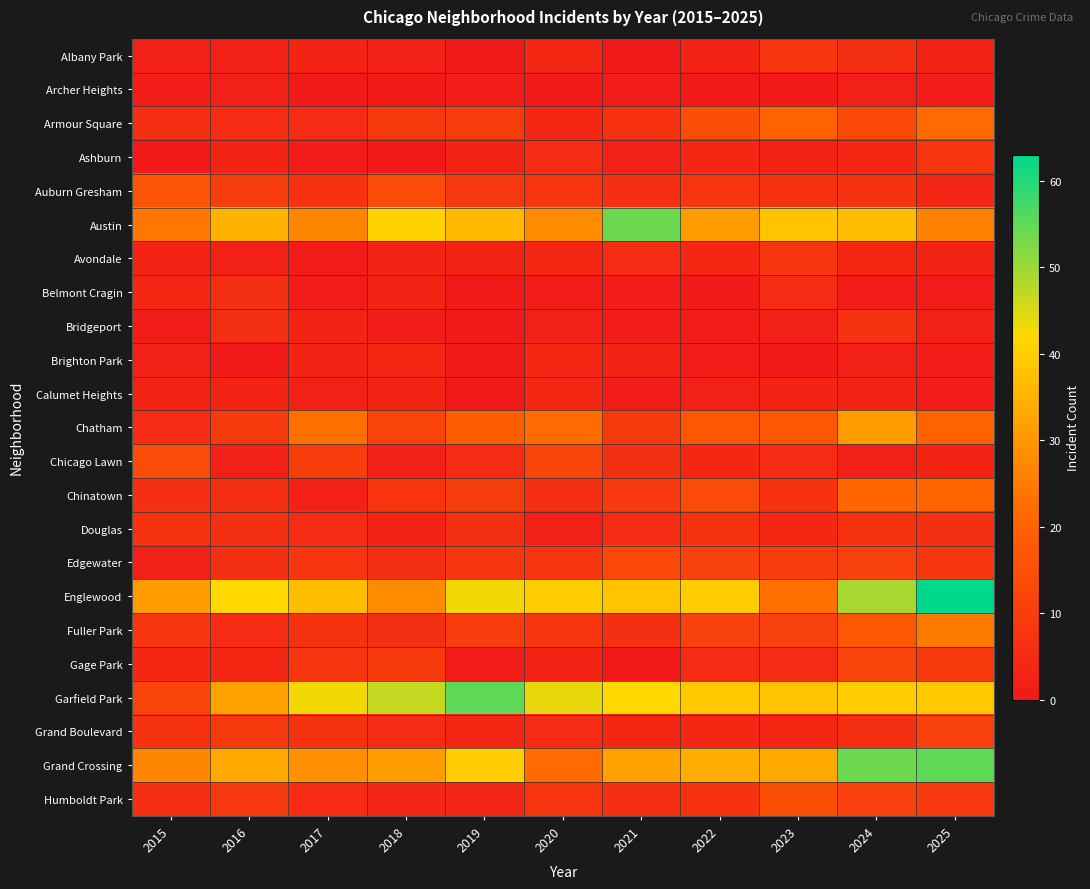

Reading left to right, extract all data points from this chart.

Albany Park: 2015=2	2016=2	2017=3	2018=2	2019=0	2020=4	2021=0	2022=3	2023=8	2024=6	2025=3
Archer Heights: 2015=1	2016=2	2017=0	2018=0	2019=1	2020=0	2021=1	2022=0	2023=0	2024=2	2025=1
Armour Square: 2015=6	2016=5	2017=5	2018=9	2019=10	2020=4	2021=7	2022=15	2023=20	2024=13	2025=22
Ashburn: 2015=0	2016=3	2017=1	2018=0	2019=3	2020=5	2021=2	2022=4	2023=3	2024=4	2025=8
Auburn Gresham: 2015=16	2016=10	2017=7	2018=14	2019=9	2020=8	2021=6	2022=8	2023=7	2024=7	2025=4
Austin: 2015=24	2016=35	2017=27	2018=41	2019=36	2020=28	2021=54	2022=31	2023=38	2024=37	2025=26
Avondale: 2015=3	2016=2	2017=1	2018=3	2019=3	2020=4	2021=5	2022=4	2023=8	2024=4	2025=3
Belmont Cragin: 2015=4	2016=6	2017=1	2018=3	2019=0	2020=1	2021=1	2022=0	2023=5	2024=1	2025=1
Bridgeport: 2015=1	2016=6	2017=3	2018=1	2019=0	2020=2	2021=1	2022=1	2023=2	2024=7	2025=2
Brighton Park: 2015=2	2016=0	2017=3	2018=4	2019=0	2020=4	2021=3	2022=1	2023=0	2024=2	2025=1
Calumet Heights: 2015=3	2016=3	2017=2	2018=3	2019=0	2020=4	2021=1	2022=2	2023=3	2024=3	2025=1
Chatham: 2015=5	2016=9	2017=23	2018=12	2019=19	2020=22	2021=9	2022=17	2023=17	2024=31	2025=20
Chicago Lawn: 2015=14	2016=2	2017=10	2018=2	2019=5	2020=12	2021=6	2022=4	2023=5	2024=2	2025=3
Chinatown: 2015=6	2016=6	2017=2	2018=8	2019=10	2020=6	2021=9	2022=14	2023=7	2024=21	2025=21
Douglas: 2015=7	2016=6	2017=5	2018=3	2019=6	2020=2	2021=5	2022=7	2023=4	2024=7	2025=6
Edgewater: 2015=2	2016=6	2017=8	2018=6	2019=8	2020=8	2021=13	2022=11	2023=10	2024=11	2025=8
Englewood: 2015=31	2016=42	2017=37	2018=28	2019=43	2020=40	2021=38	2022=40	2023=23	2024=49	2025=63
Fuller Park: 2015=8	2016=5	2017=7	2018=6	2019=10	2020=8	2021=6	2022=11	2023=11	2024=17	2025=25
Gage Park: 2015=4	2016=4	2017=8	2018=9	2019=1	2020=3	2021=0	2022=5	2023=5	2024=12	2025=9
Garfield Park: 2015=12	2016=32	2017=43	2018=47	2019=55	2020=44	2021=42	2022=39	2023=38	2024=40	2025=39
Grand Boulevard: 2015=7	2016=9	2017=7	2018=5	2019=4	2020=5	2021=4	2022=4	2023=4	2024=6	2025=11
Grand Crossing: 2015=27	2016=33	2017=29	2018=31	2019=40	2020=22	2021=32	2022=34	2023=33	2024=54	2025=55
Humboldt Park: 2015=6	2016=9	2017=5	2018=4	2019=4	2020=8	2021=6	2022=7	2023=15	2024=11	2025=9